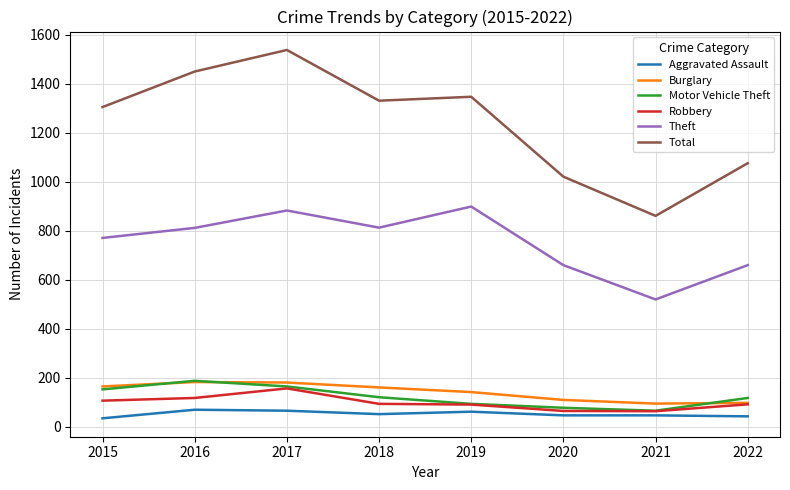

At which category is the sum across all series the highest?

2017